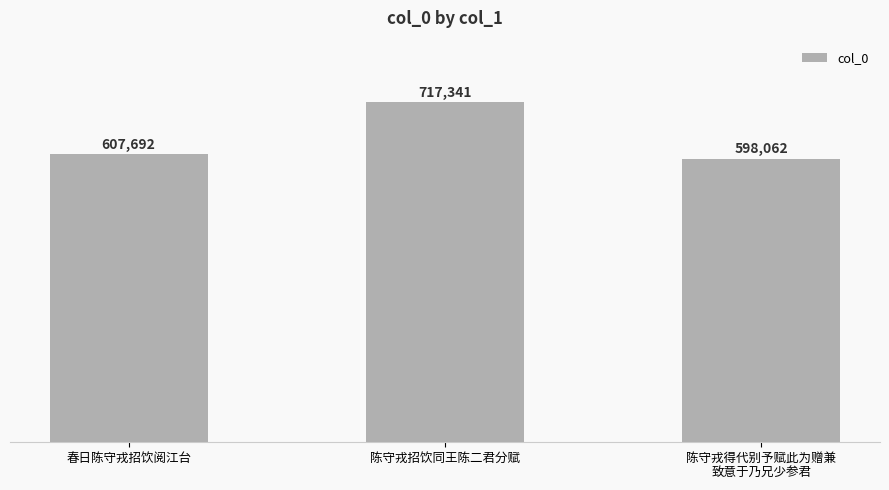

The chart shows a value of 598062 at 陈守戎得代别予赋此为赠兼
致意于乃兄少参君. True or false?

True